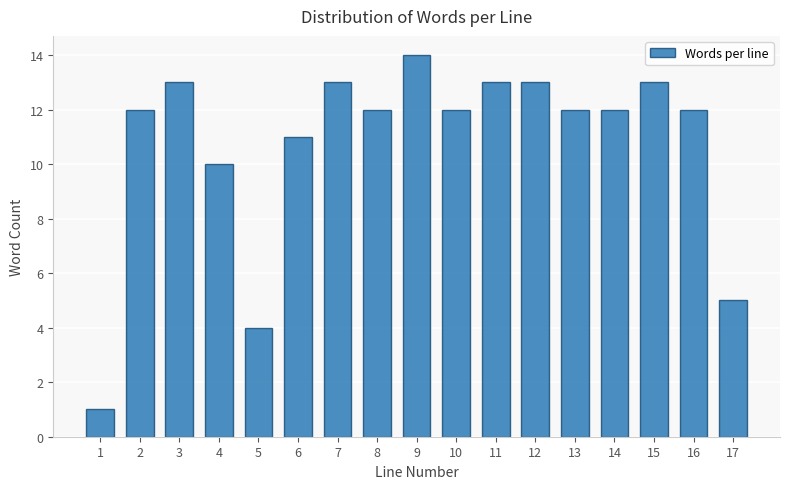

Reading left to right, extract all data points from this chart.

1	12	13	10	4	11	13	12	14	12	13	13	12	12	13	12	5